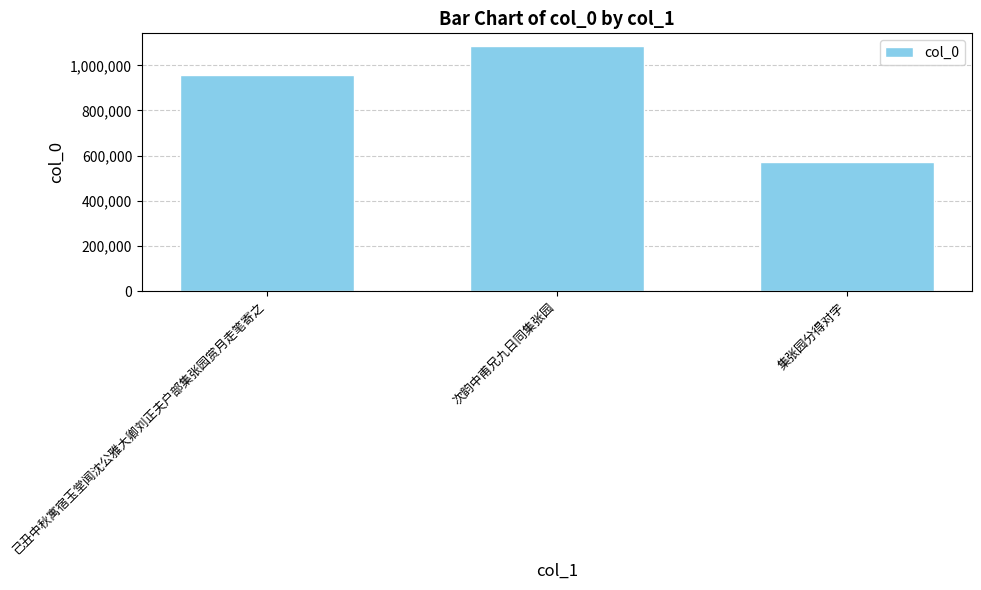

Approximately how many times larger is the value at 集张园分得对字 compared to 次韵中甫兄九日同集张园?

0.5